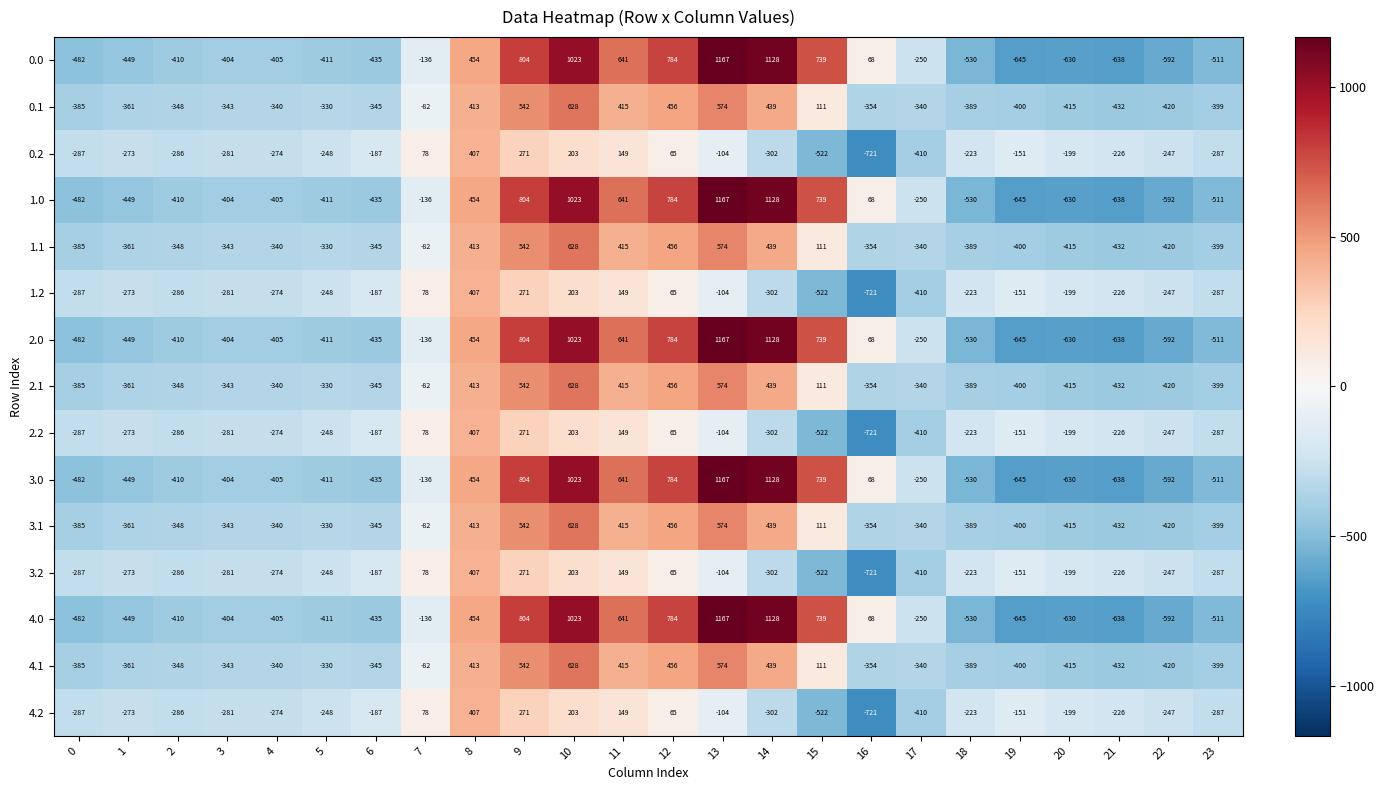

True or false: 0.2 has a value of -526 at 14.

False